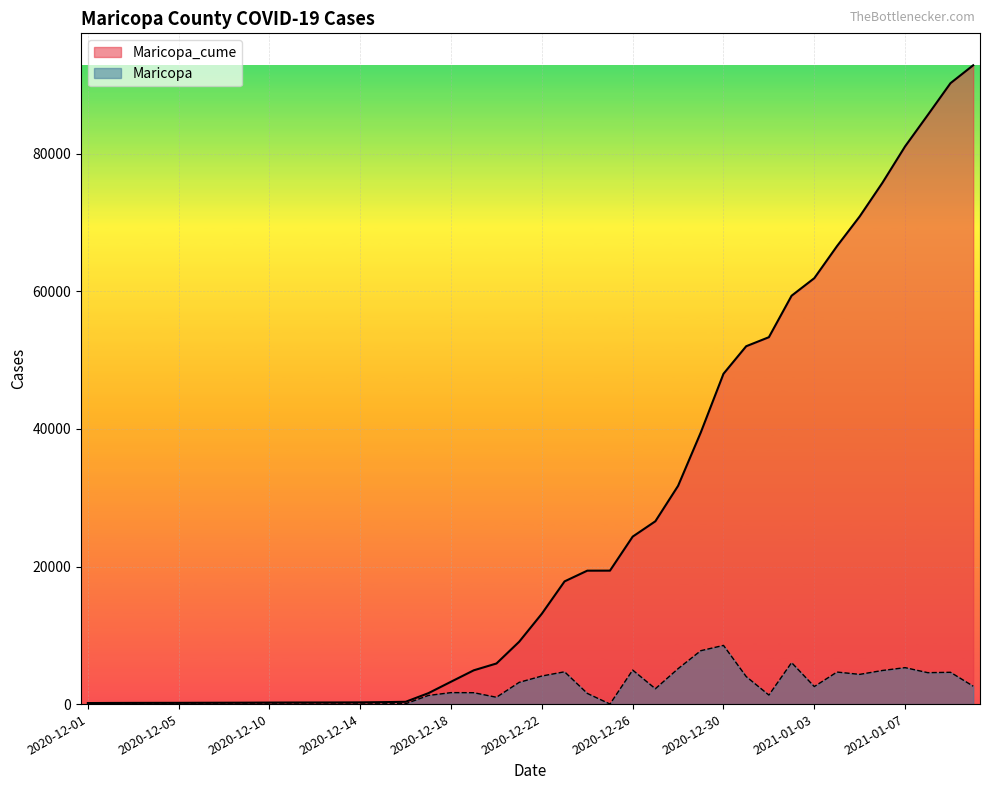

Which series has the largest total across all categories?

Maricopa_cume